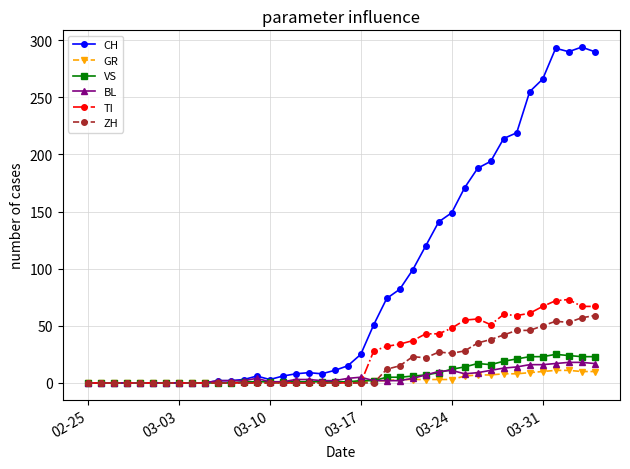

Which series has the largest total across all categories?

CH